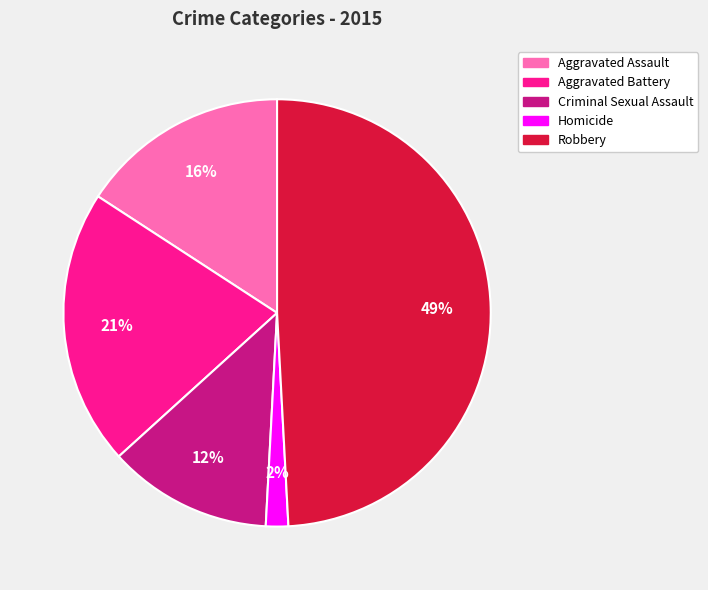

To the nearest percent, what is the combined percentage of Homicide and Aggravated Battery?

23%